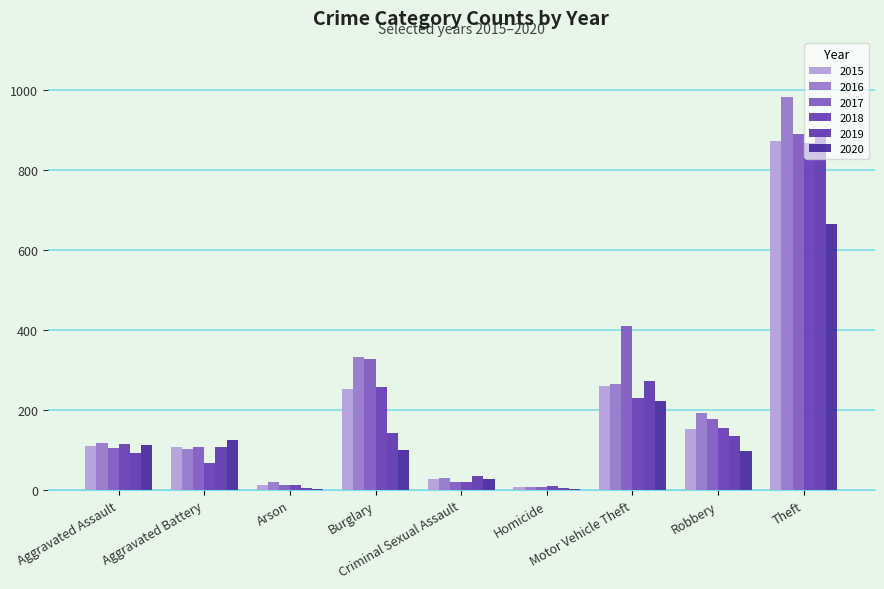

Between Criminal Sexual Assault and Motor Vehicle Theft, which series saw the biggest shift?

2017